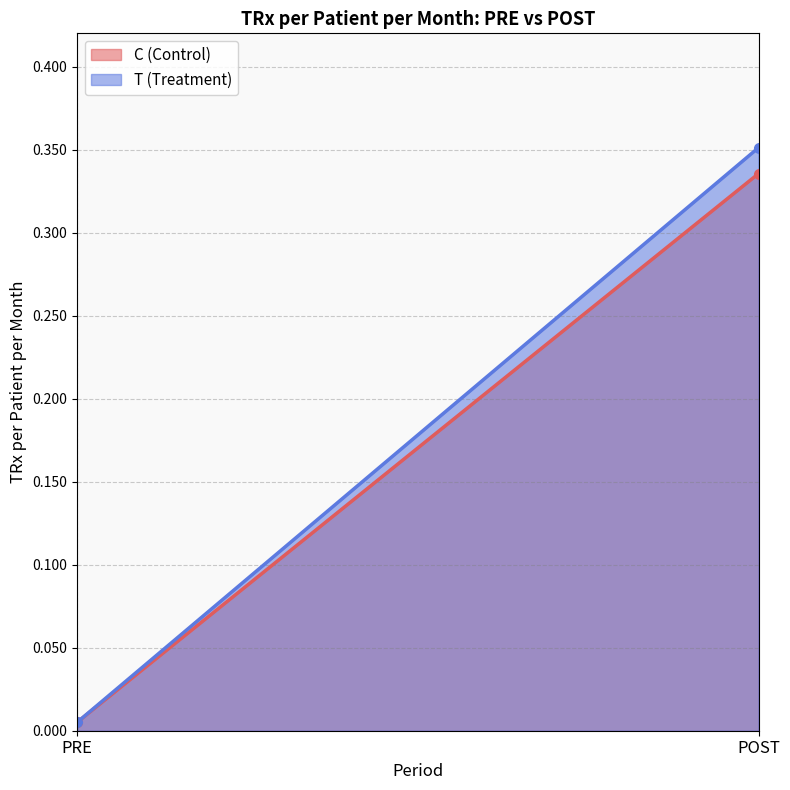

What is the difference between the T (Treatment) values at POST and PRE?

0.3